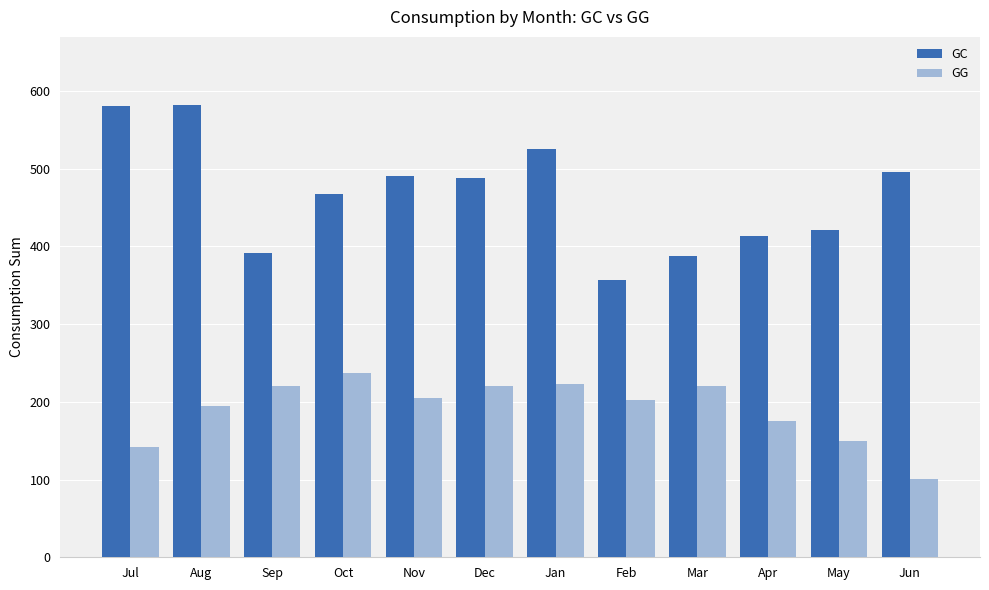

What is the total value across all series at Nov?

695.0